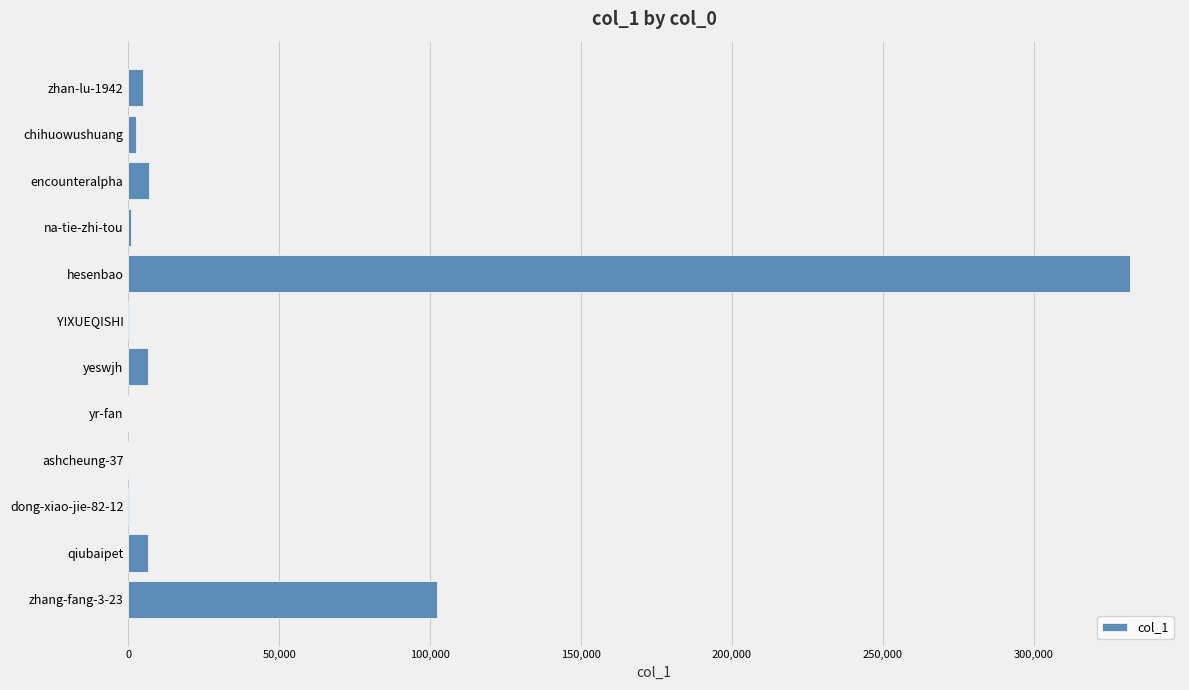

How many series are shown in this chart?

1